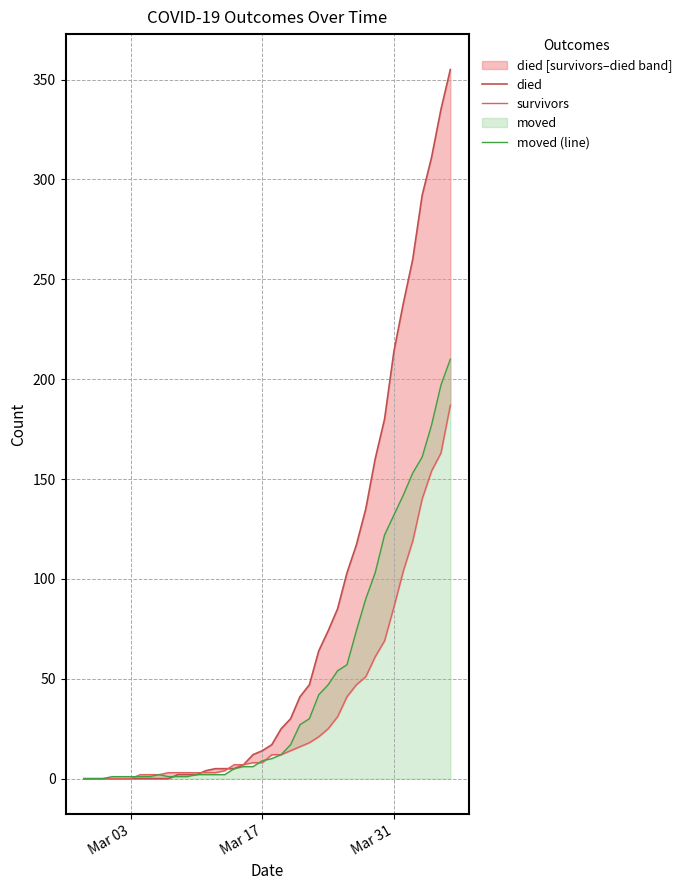

What is the highest value of the moved (line) series?

210